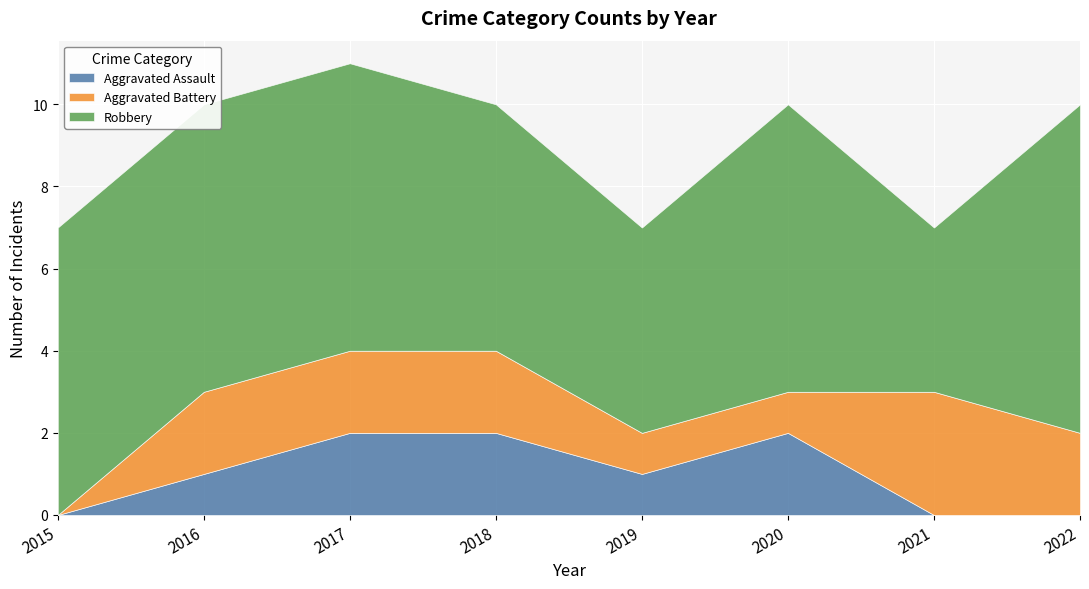

How many distinct data groups are displayed?

3